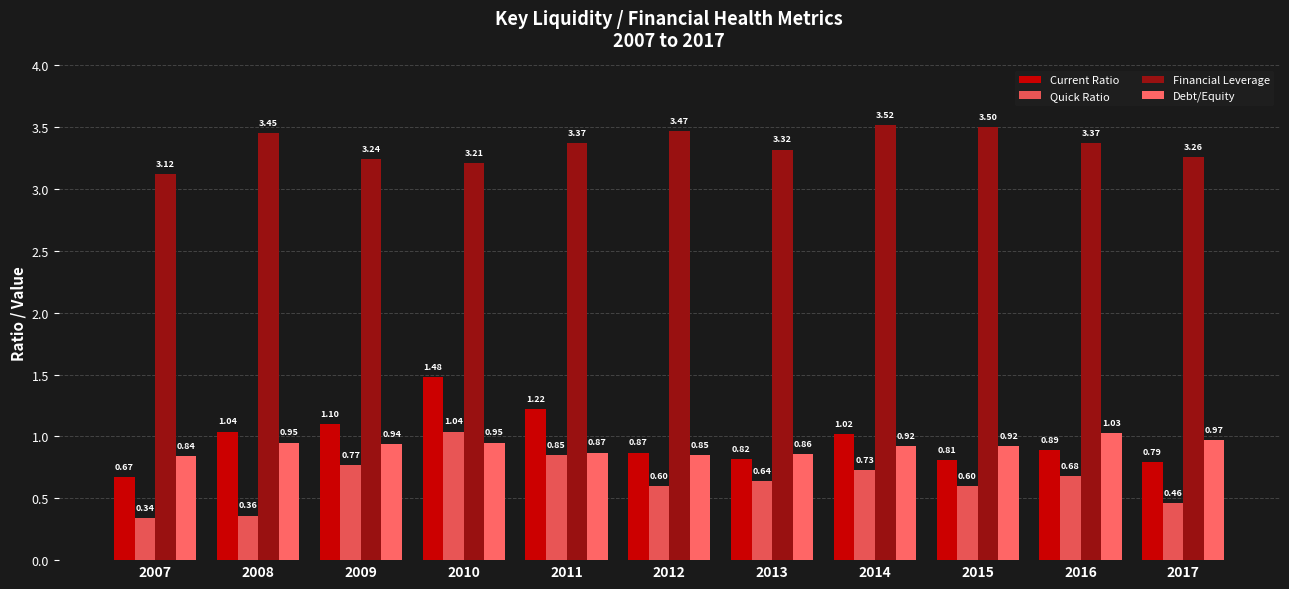

What is the lowest value of the Financial Leverage series?

3.1